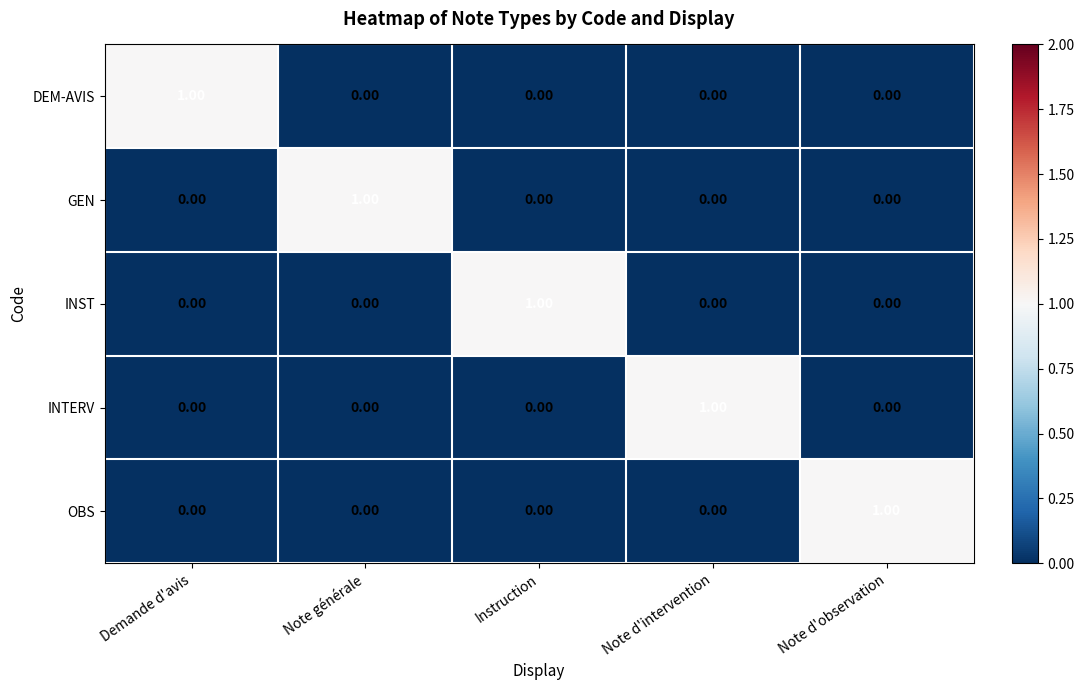

At which label does INST reach its peak?

Instruction